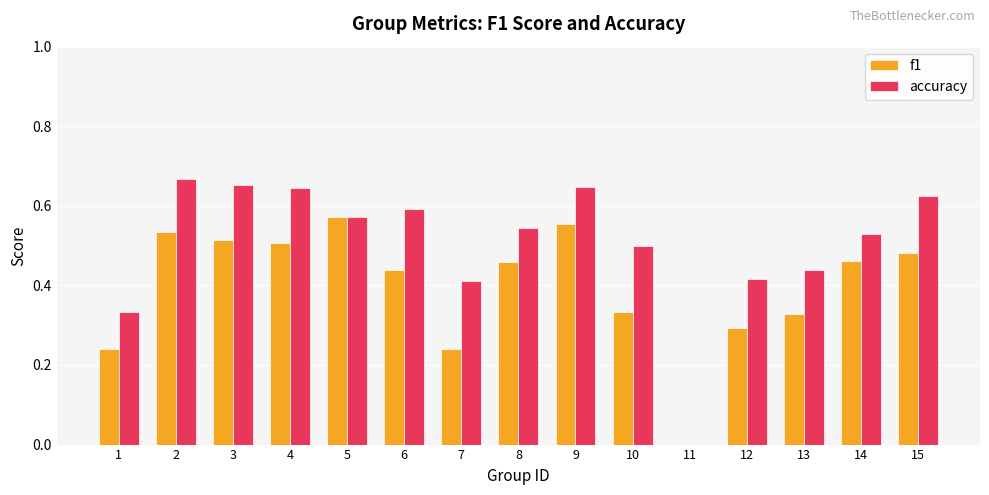

Between 2 and 15, which series saw the biggest shift?

f1